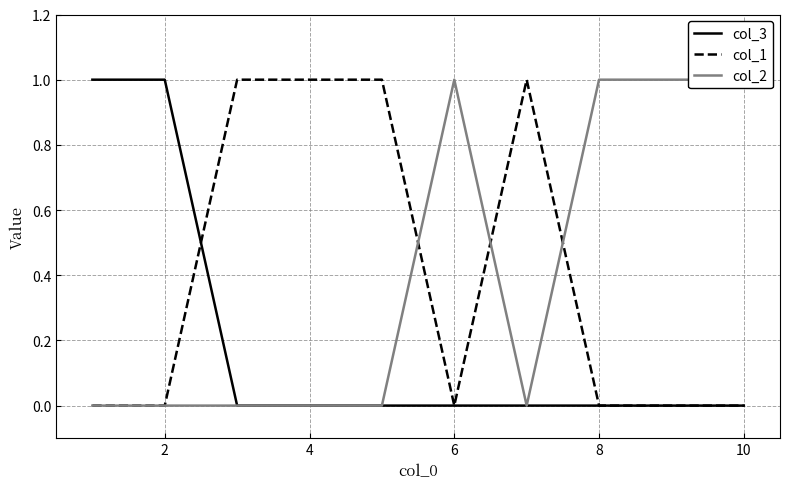

Reading left to right, what are all the values shown in this chart?

col_3: 1	1	0	0	0	0	0	0	0	0
col_1: 0	0	1	1	1	0	1	0	0	0
col_2: 0	0	0	0	0	1	0	1	1	1